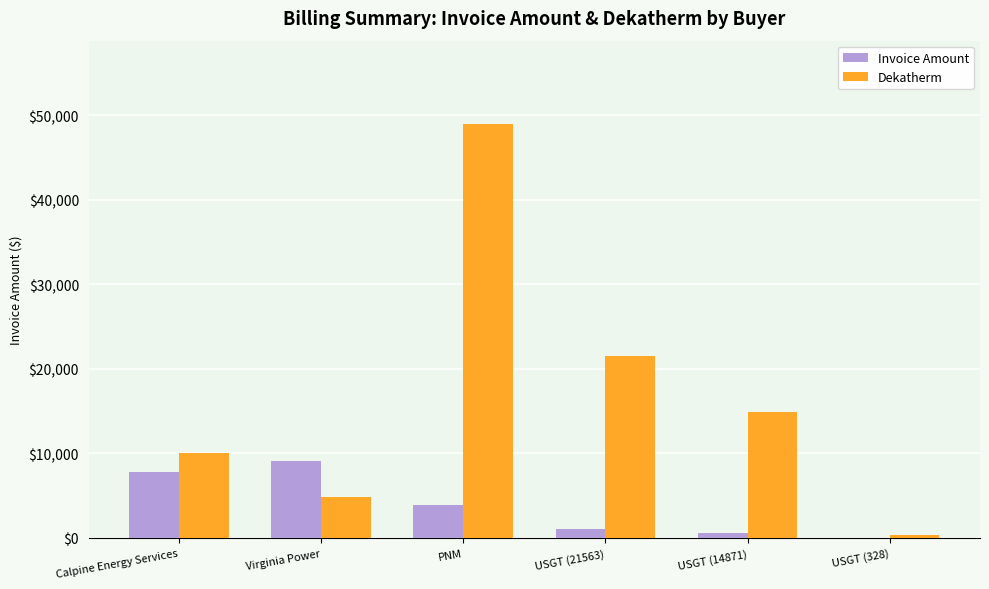

Is the value of Dekatherm at PNM greater than the value of Invoice Amount at USGT (328)?

Yes